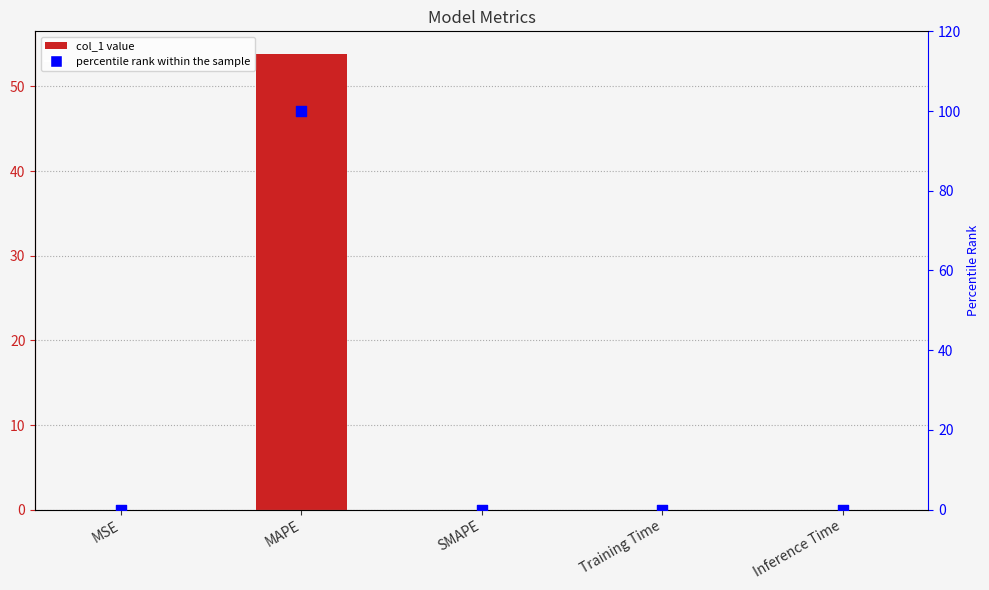

At which category is the sum across all series the highest?

MAPE